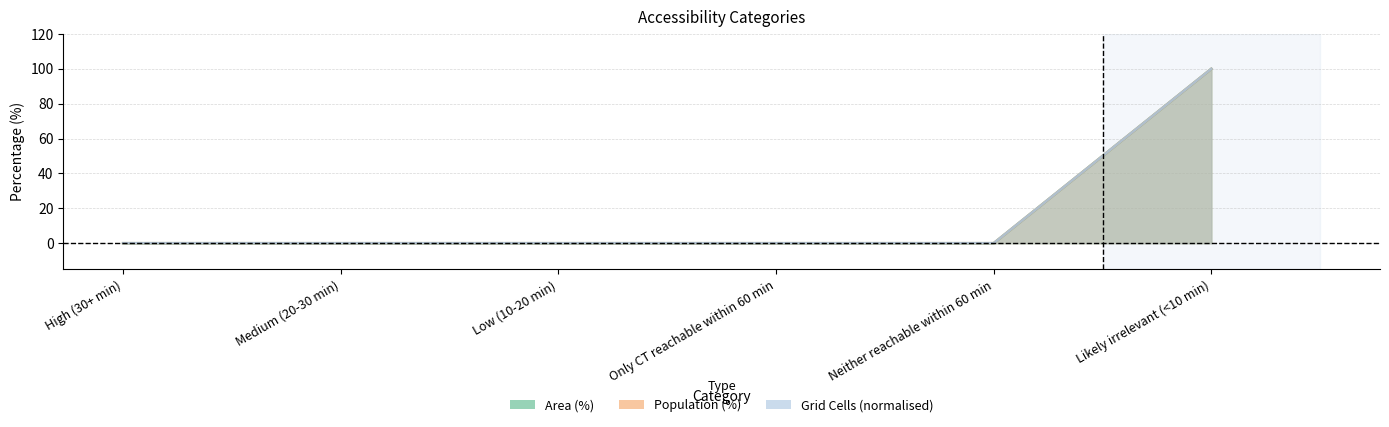

True or false: Area (%) and Population (%) cross at least once.

False